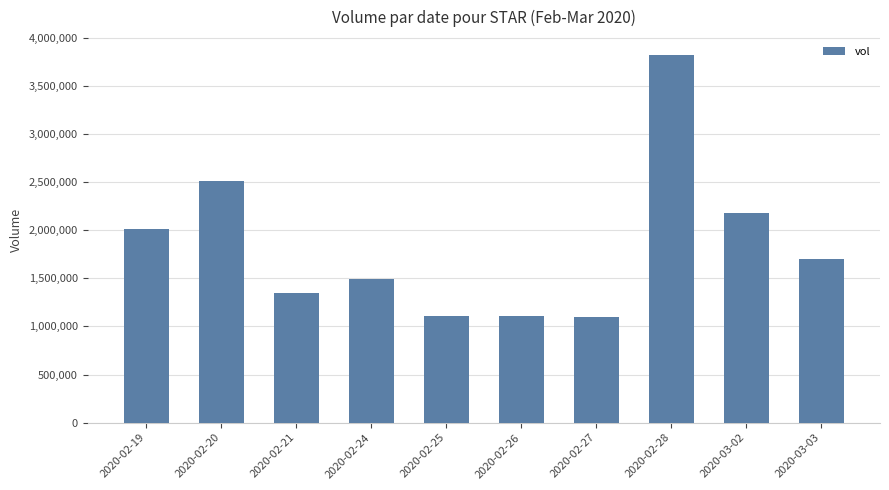

What is the label of the 1st bar from the right?

2020-03-03